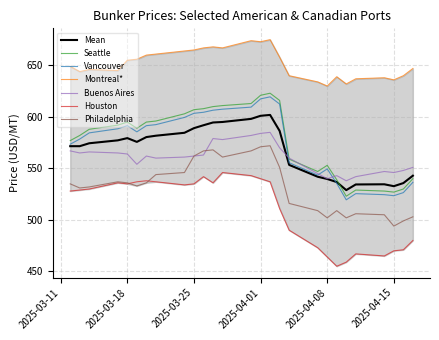

At which category is the sum across all series the highest?

2025-04-02